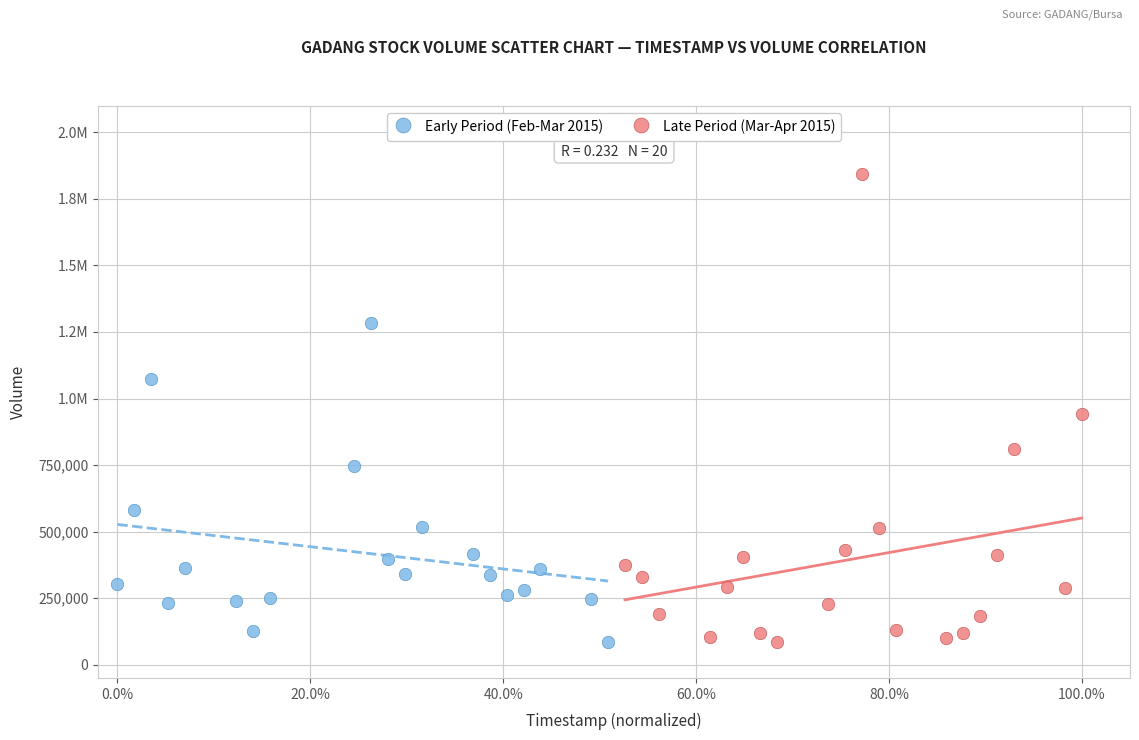

What are all the series names shown in the legend?

Early Period (Feb-Mar 2015), Late Period (Mar-Apr 2015)